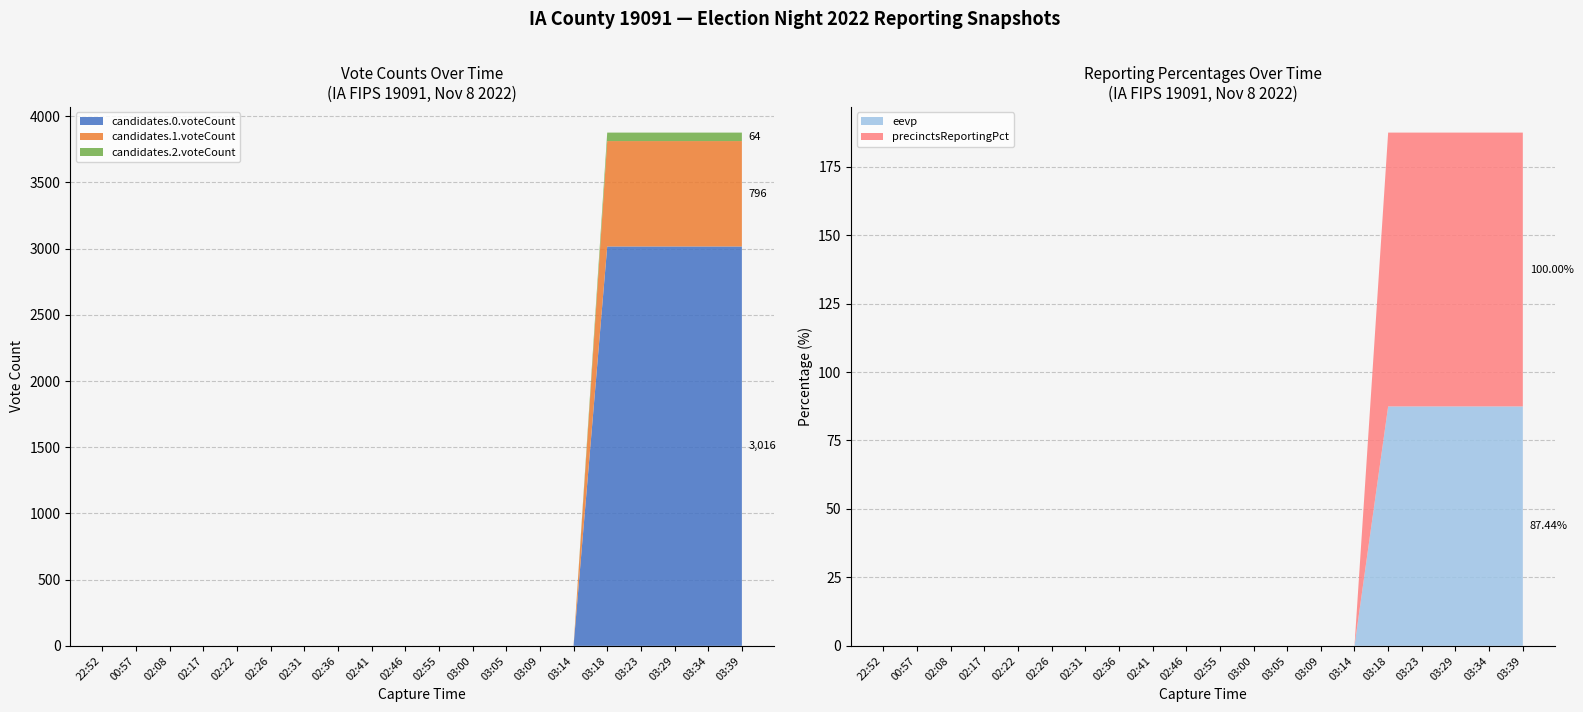

Reading left to right, transcribe all the data shown in this chart.

candidates.0.voteCount: 22:52=0.0	00:57=0.0	02:08=0.0	02:17=0.0	02:22=0.0	02:26=0.0	02:31=0.0	02:36=0.0	02:41=0.0	02:46=0.0	02:55=0.0	03:00=0.0	03:05=0.0	03:09=0.0	03:14=0.0	03:18=3016.0	03:23=3016.0	03:29=3016.0	03:34=3016.0	03:39=3016.0
candidates.1.voteCount: 22:52=0.0	00:57=0.0	02:08=0.0	02:17=0.0	02:22=0.0	02:26=0.0	02:31=0.0	02:36=0.0	02:41=0.0	02:46=0.0	02:55=0.0	03:00=0.0	03:05=0.0	03:09=0.0	03:14=0.0	03:18=796.0	03:23=796.0	03:29=796.0	03:34=796.0	03:39=796.0
candidates.2.voteCount: 22:52=0.0	00:57=0.0	02:08=0.0	02:17=0.0	02:22=0.0	02:26=0.0	02:31=0.0	02:36=0.0	02:41=0.0	02:46=0.0	02:55=0.0	03:00=0.0	03:05=0.0	03:09=0.0	03:14=0.0	03:18=64.0	03:23=64.0	03:29=64.0	03:34=64.0	03:39=64.0
eevp: 22:52=0.0	00:57=0.0	02:08=0.0	02:17=0.0	02:22=0.0	02:26=0.0	02:31=0.0	02:36=0.0	02:41=0.0	02:46=0.0	02:55=0.0	03:00=0.0	03:05=0.0	03:09=0.0	03:14=0.0	03:18=87.4	03:23=87.4	03:29=87.4	03:34=87.4	03:39=87.4
precinctsReportingPct: 22:52=0.0	00:57=0.0	02:08=0.0	02:17=0.0	02:22=0.0	02:26=0.0	02:31=0.0	02:36=0.0	02:41=0.0	02:46=0.0	02:55=0.0	03:00=0.0	03:05=0.0	03:09=0.0	03:14=0.0	03:18=100.0	03:23=100.0	03:29=100.0	03:34=100.0	03:39=100.0